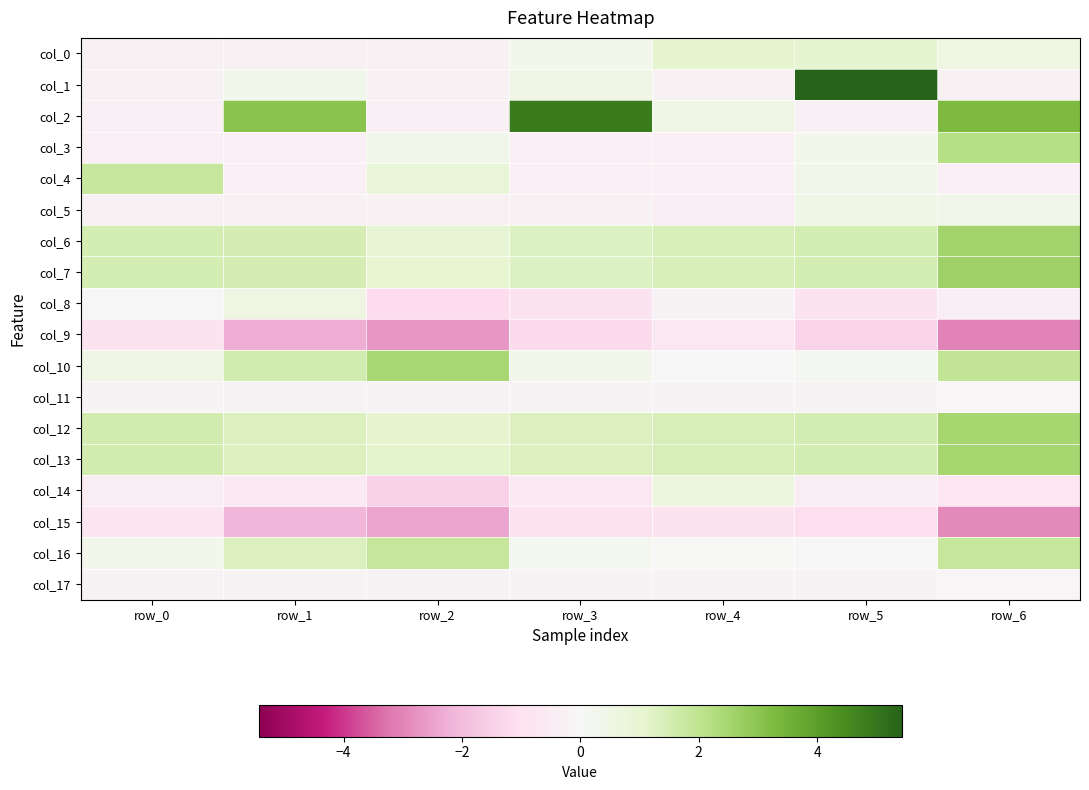

What is the total value across all series at row_2?

0.4